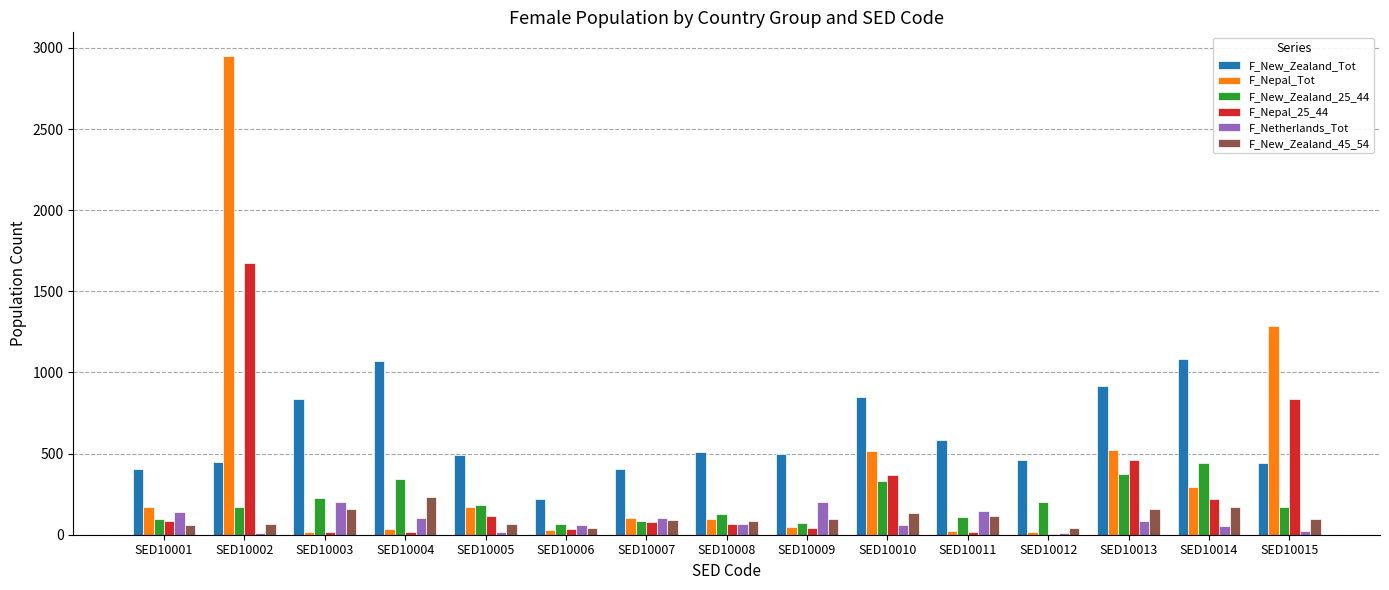

What are all the series names shown in the legend?

F_New_Zealand_Tot, F_Nepal_Tot, F_New_Zealand_25_44, F_Nepal_25_44, F_Netherlands_Tot, F_New_Zealand_45_54